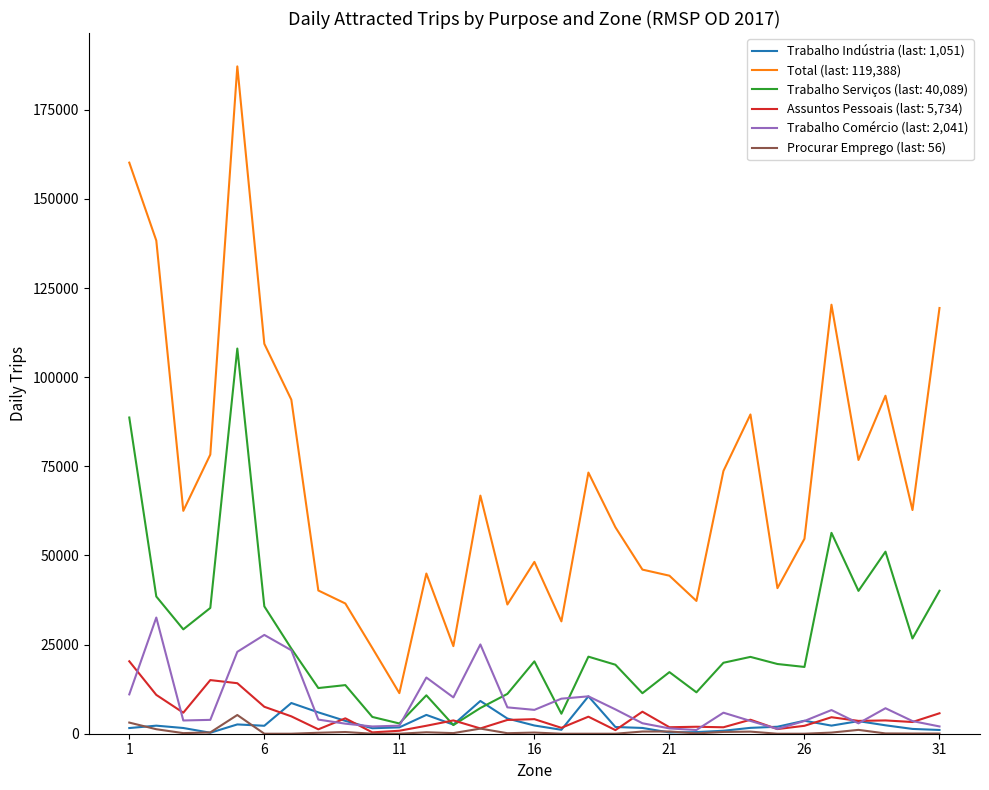

Which series has the widest spread of values?

Total (last: 119,388)